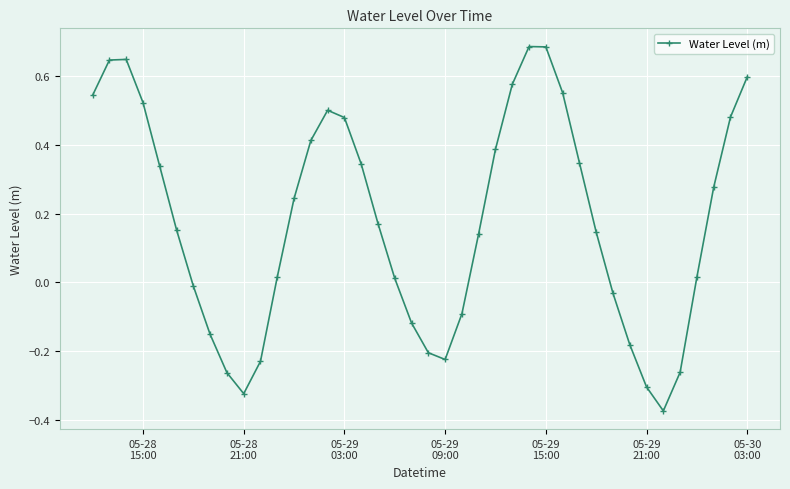

True or false: the data has more than 2 interior local peaks.

True